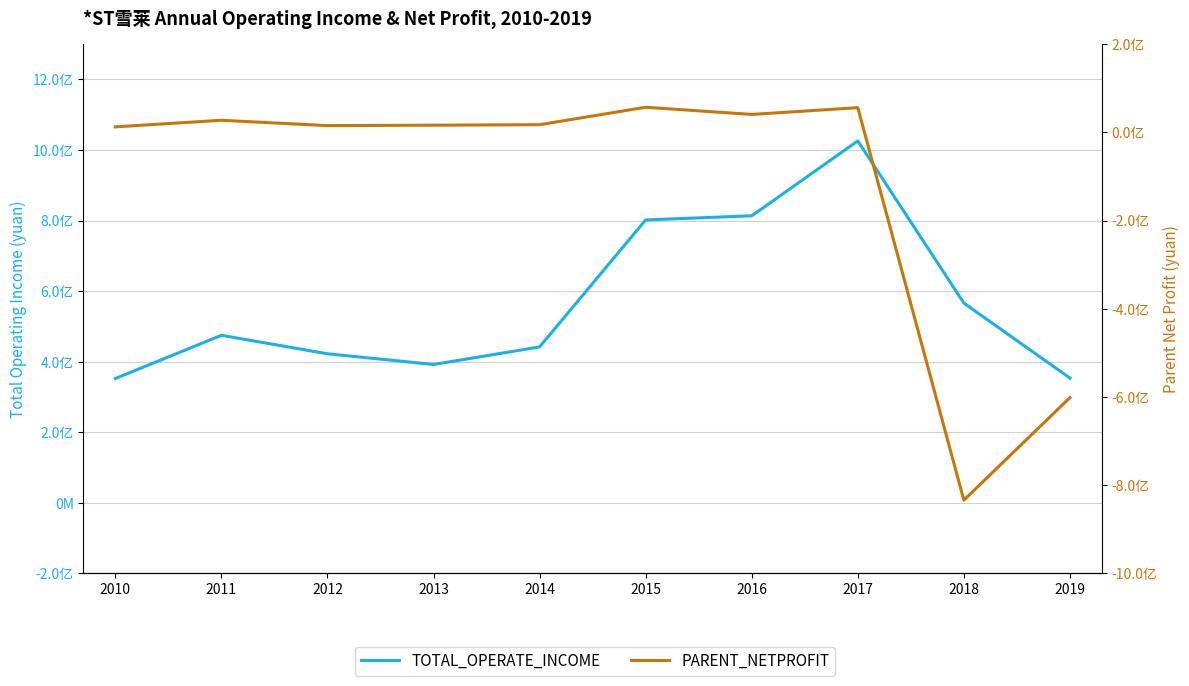

At which category is the sum across all series the highest?

2017